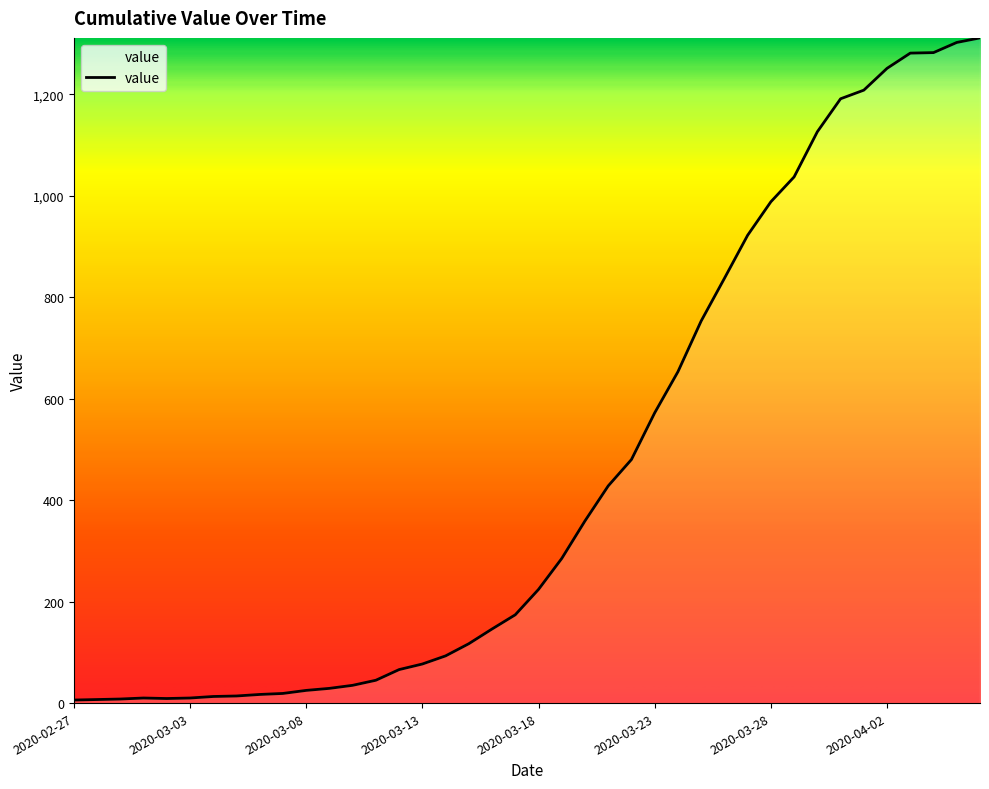

What is the greatest value displayed?

1311